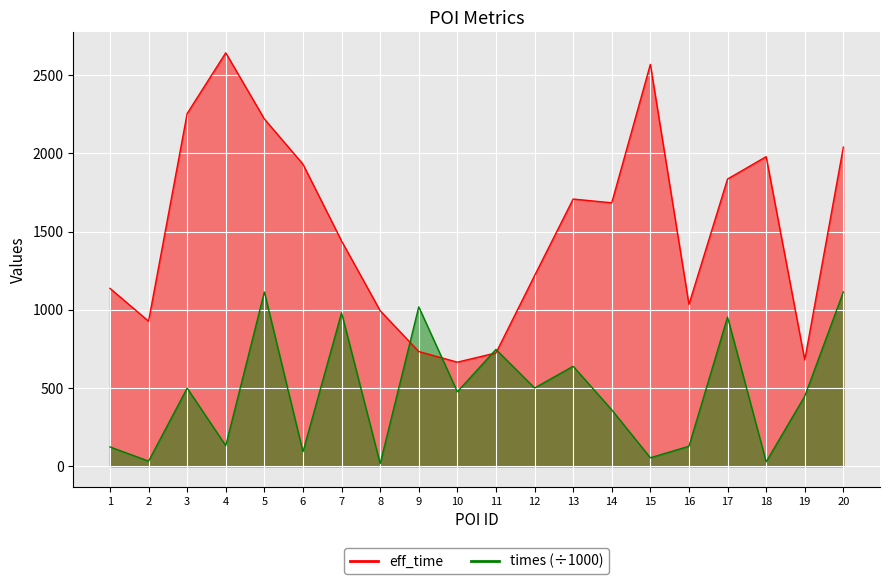

Read the times value at 18.

27.9